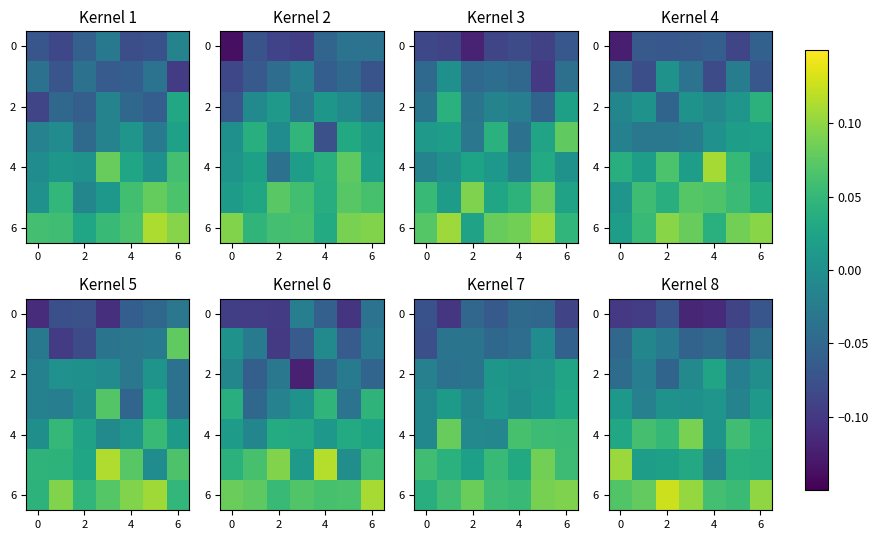

Which has a higher value, 4 or 6?

6